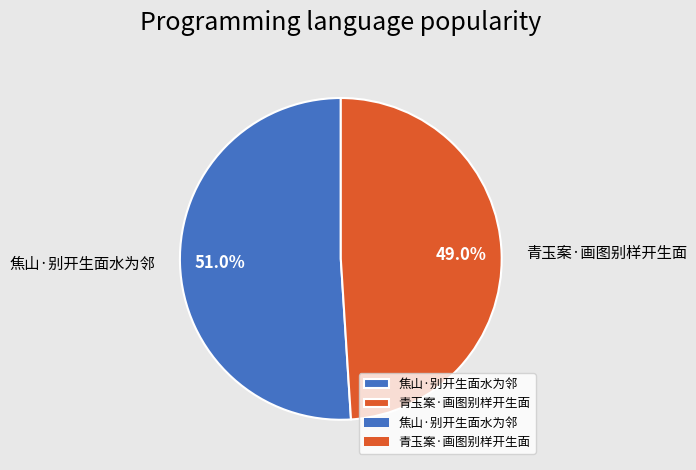

Is it true that 青玉案·画图别样开生面 is 60% of the pie?

False